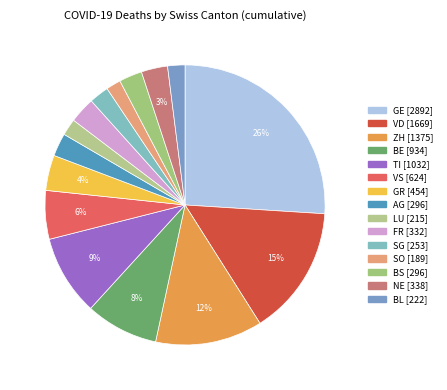

Which has a higher value, SO or AG?

AG